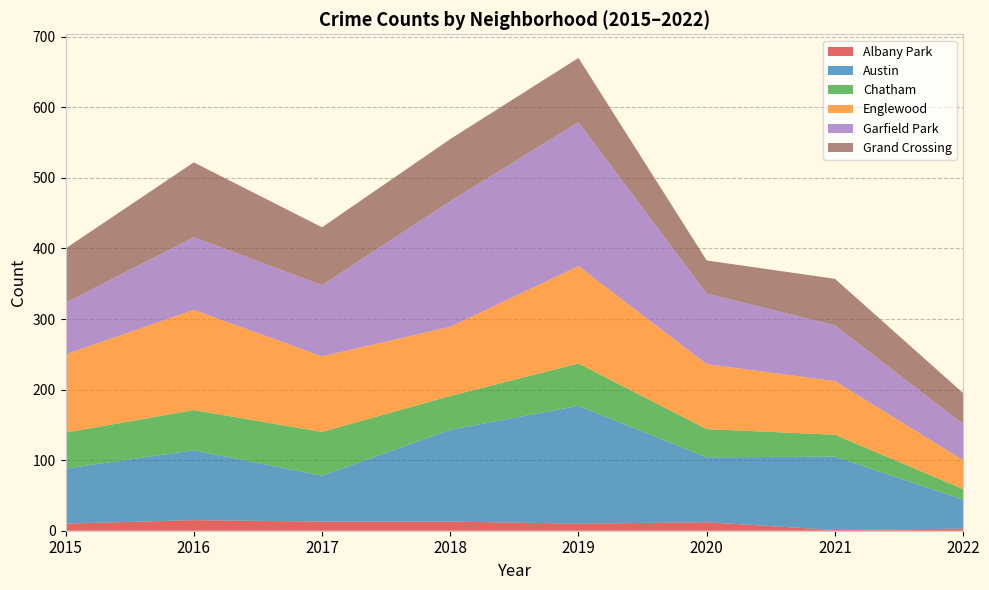

Reading right to left, what are all the values shown in this chart?

Albany Park: 3	1	12	10	13	13	15	10
Austin: 41	104	92	167	130	65	99	78
Chatham: 15	31	40	60	48	62	57	51
Englewood: 41	76	92	138	98	107	142	111
Garfield Park: 51	79	100	204	178	101	103	73
Grand Crossing: 44	66	47	91	88	82	106	77